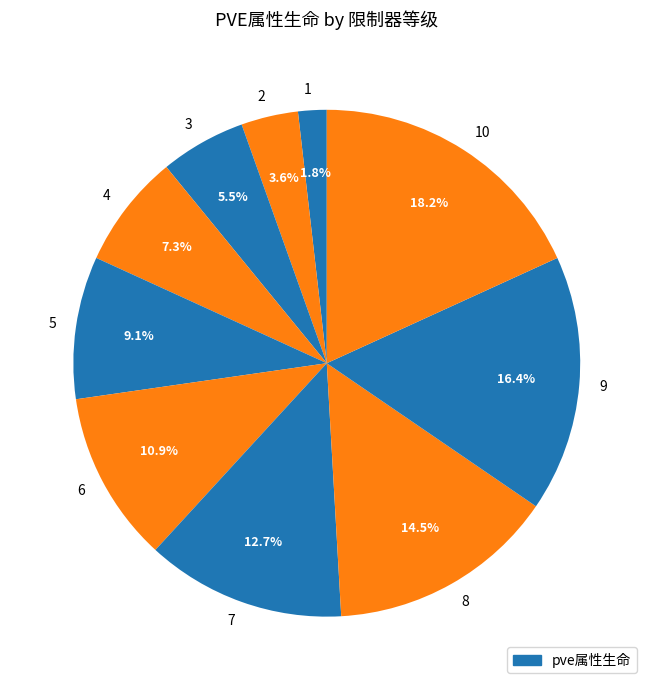

What is the smallest slice in the pie chart?

1